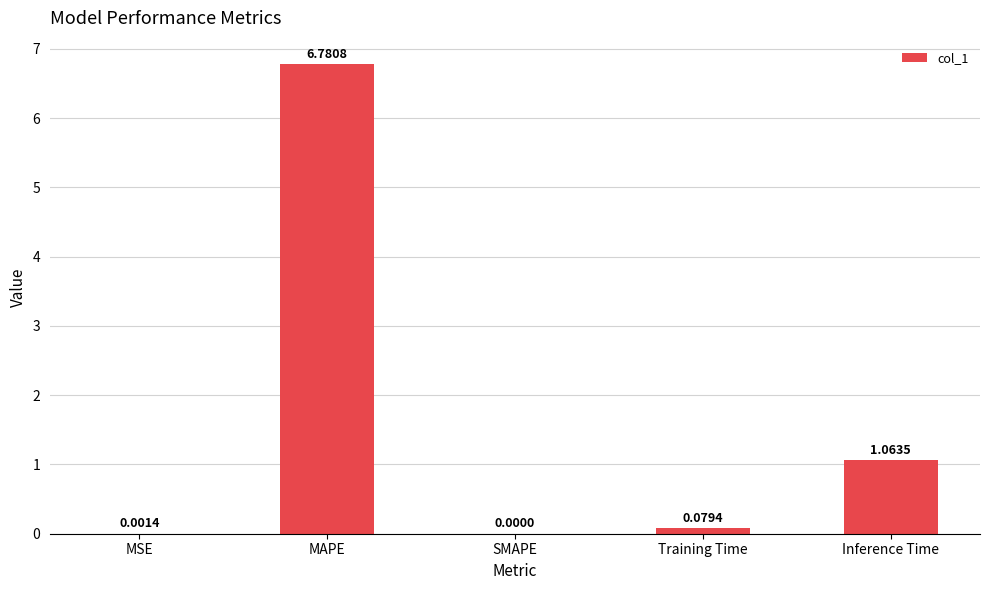

The value at MSE is 0.0. True or false?

True